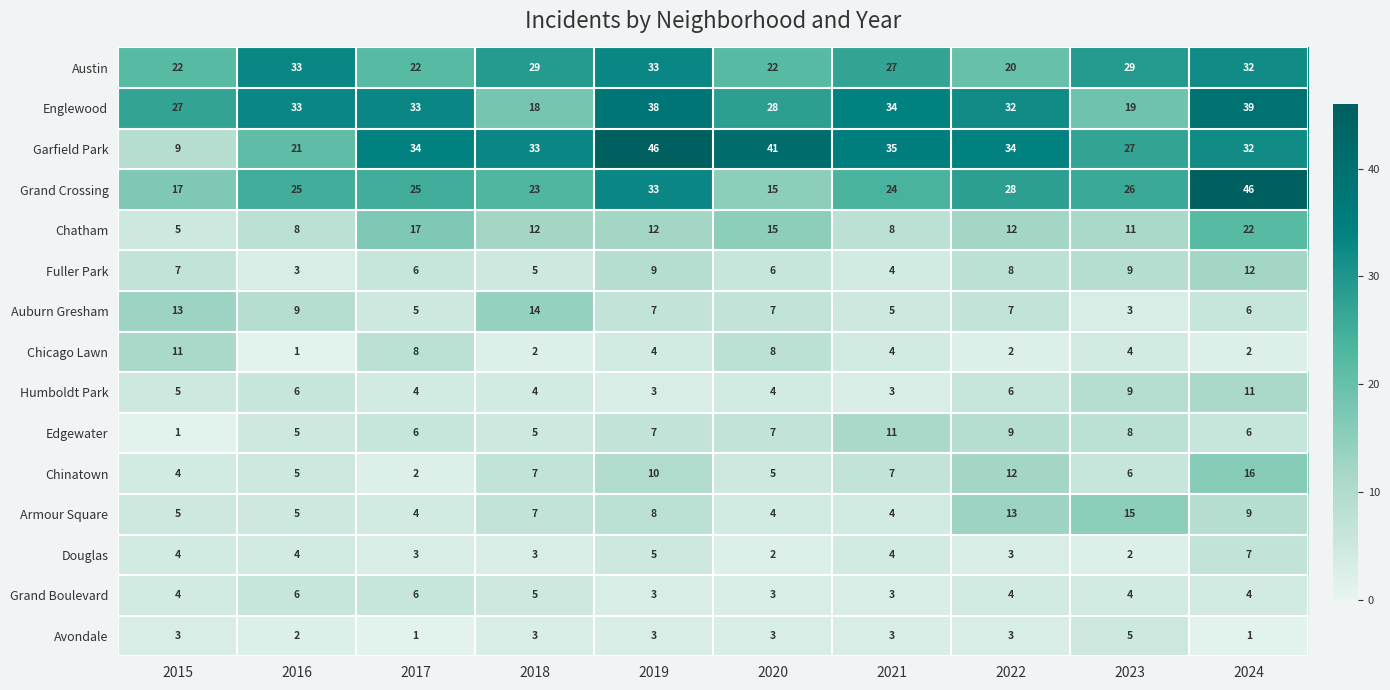

What is the spread (max minus min) of values at 2020?

39